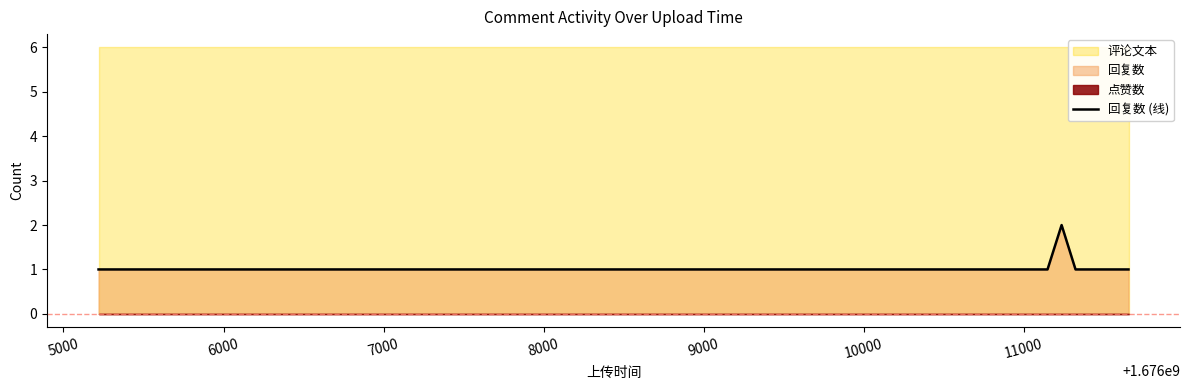

Reading left to right, extract all data points from this chart.

1	1	1	1	1	2	1	1	1